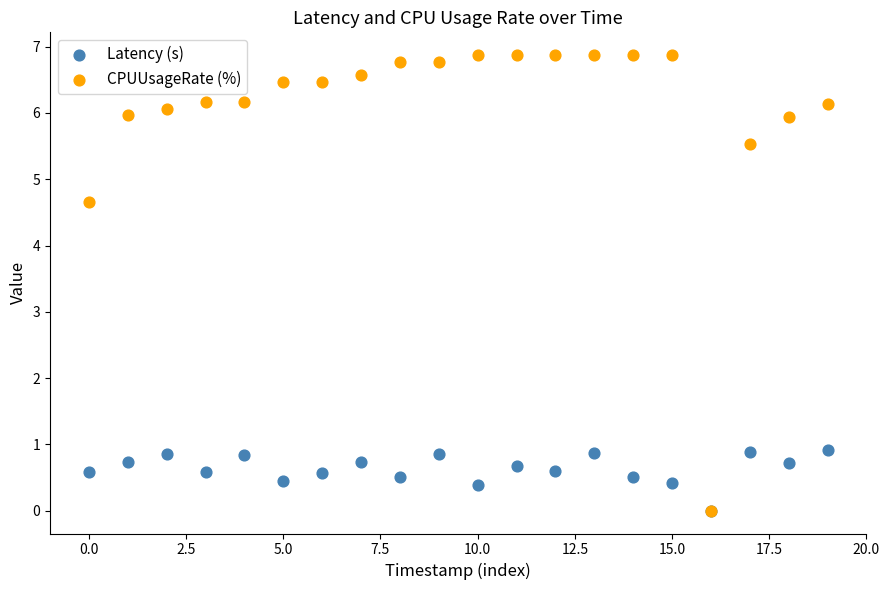

In the CPUUsageRate (%) series, what Y value is closest to 3?

4.7